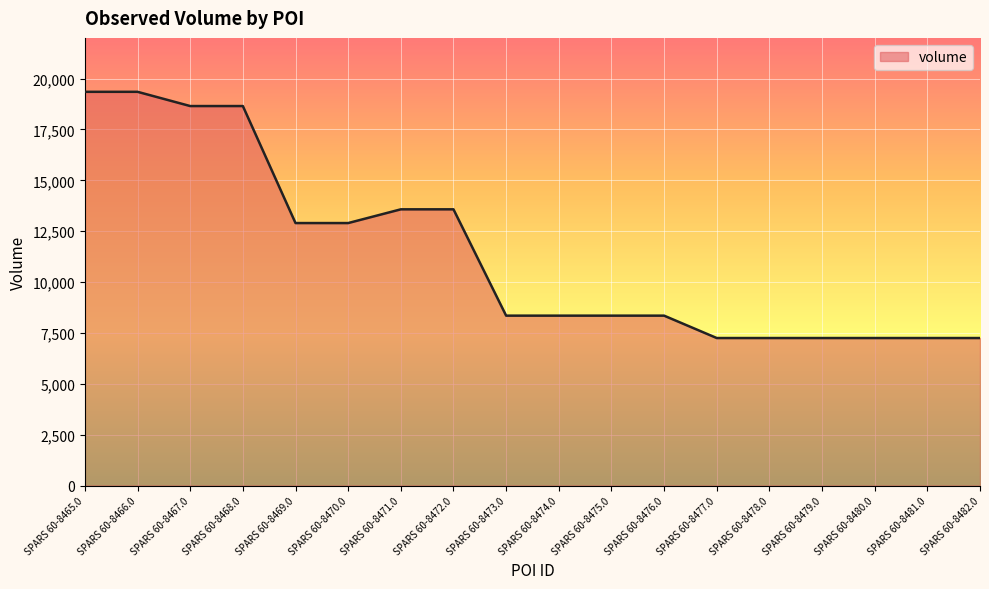

What is the ratio of the value at SPARS 60-8468.0 to the value at SPARS 60-8465.0?

1.0